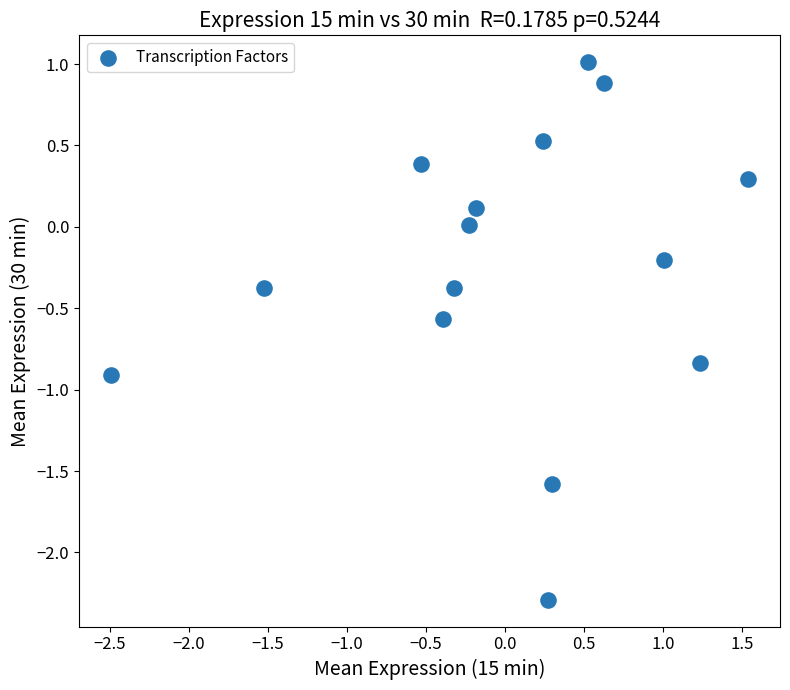

What is the range of X values (max minus min)?

4.0